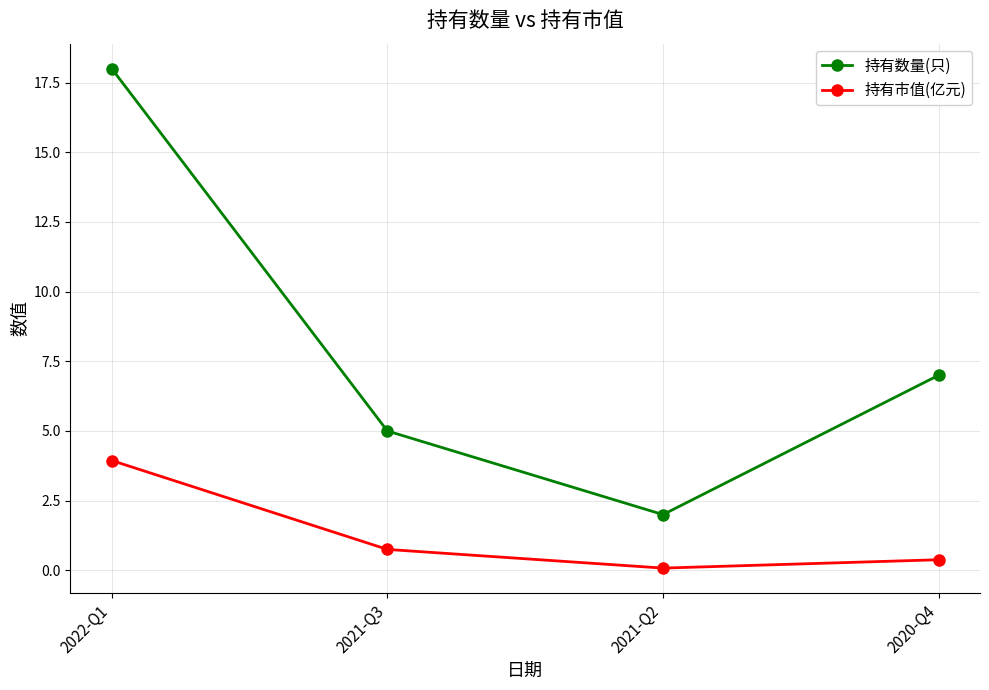

True or false: 持有数量(只) and 持有市值(亿元) intersect in this chart.

False